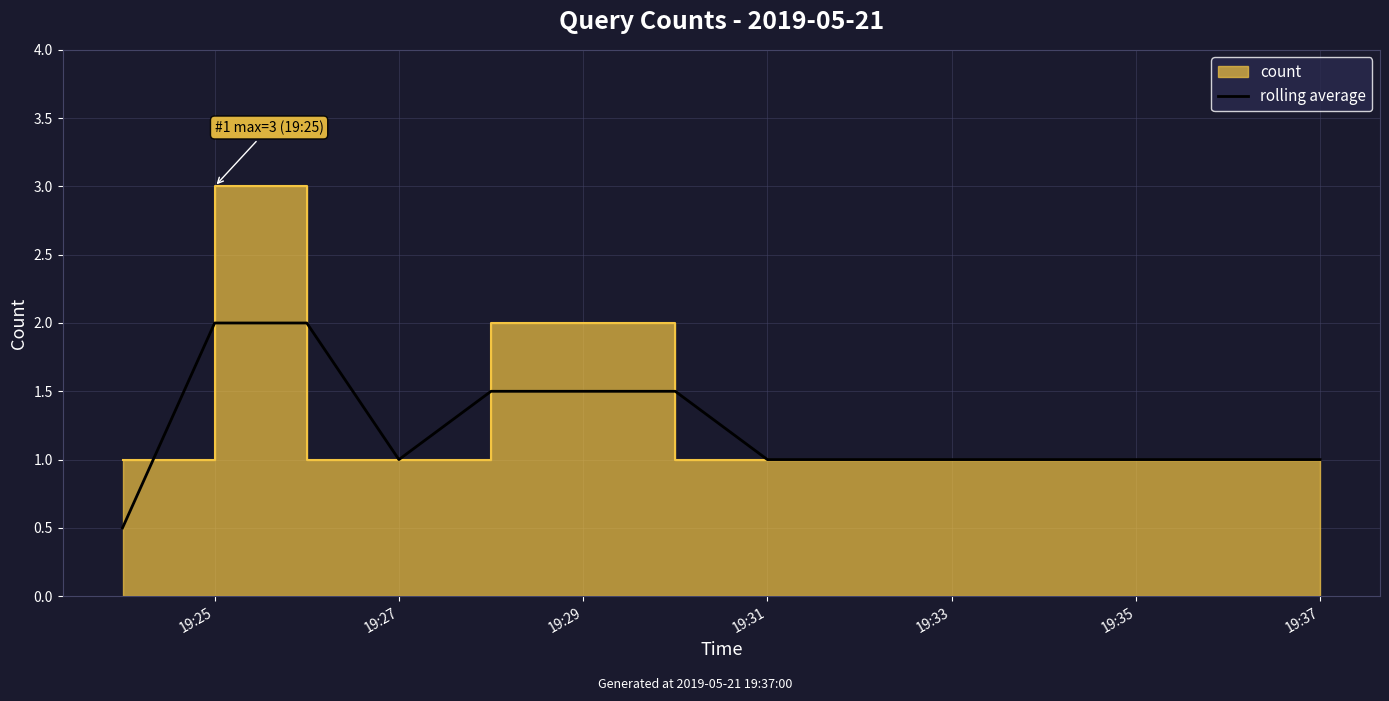

What is the minimum value for rolling average?

0.5